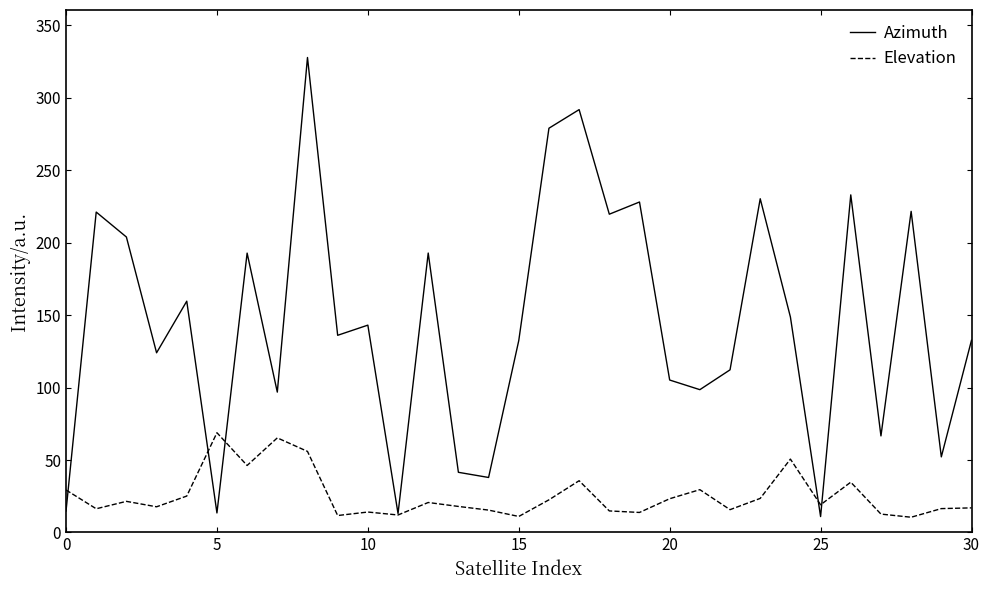

Which series has the largest range (max minus min)?

Azimuth